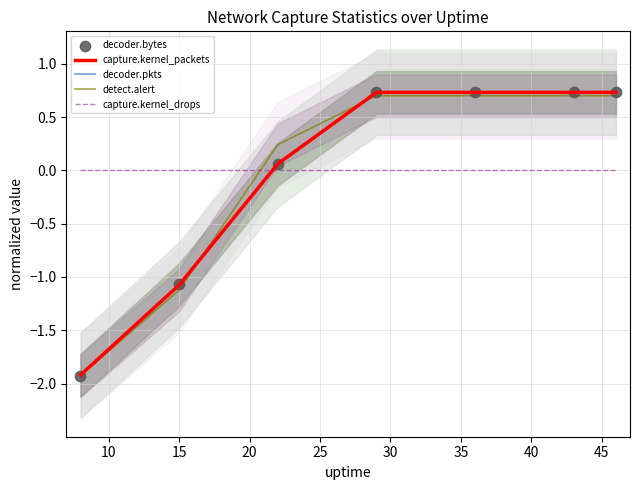

Which series reaches the minimum Y coordinate?

decoder.bytes